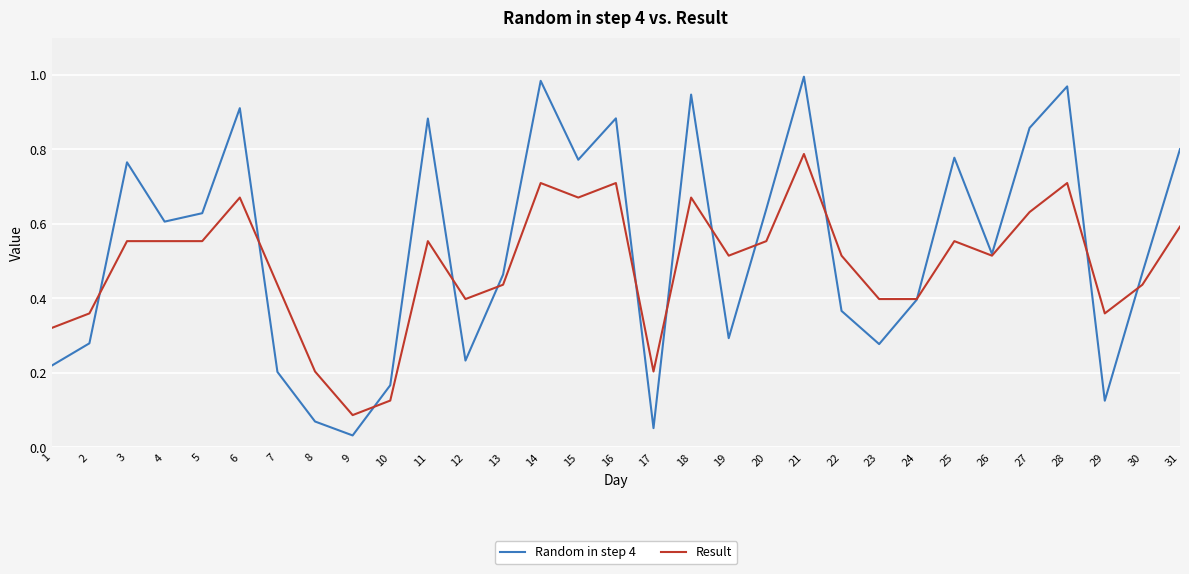

In Random in step 4, how many points are higher than both neighbors (excluding endpoints)?

9